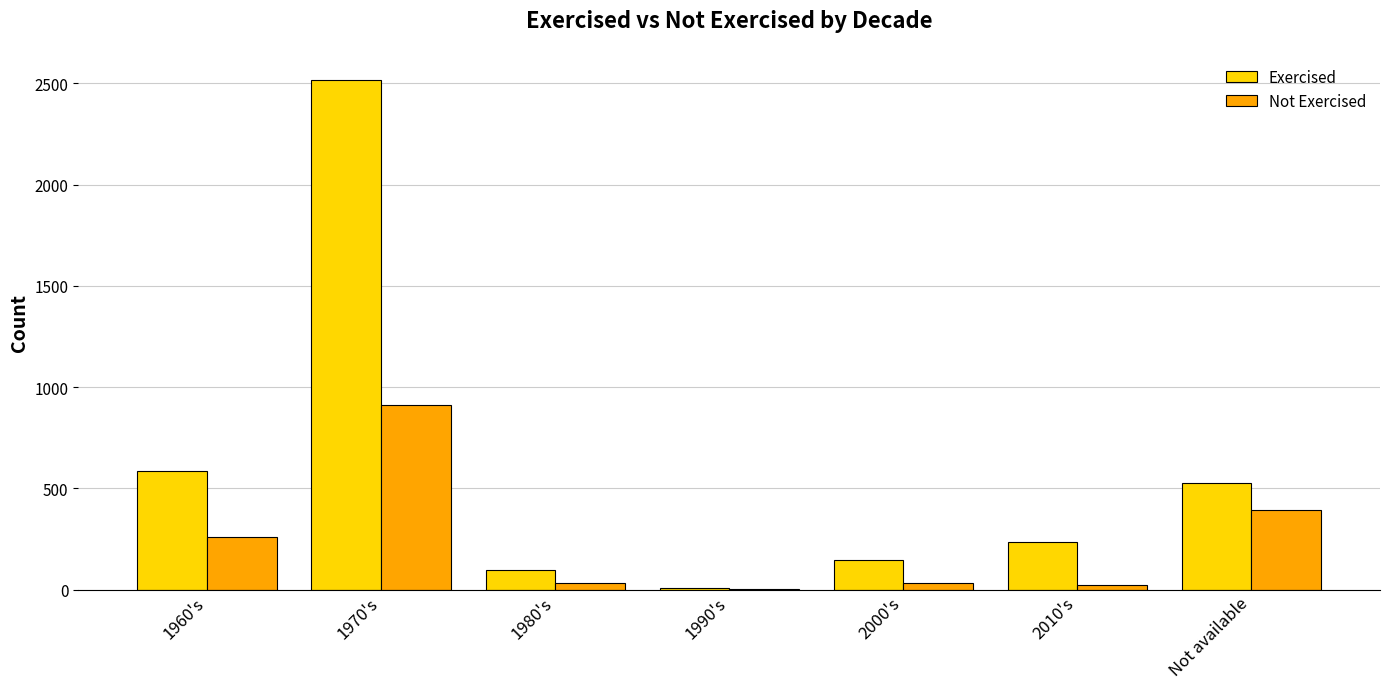

Where is Exercised nearest to the value 1262?

1960's